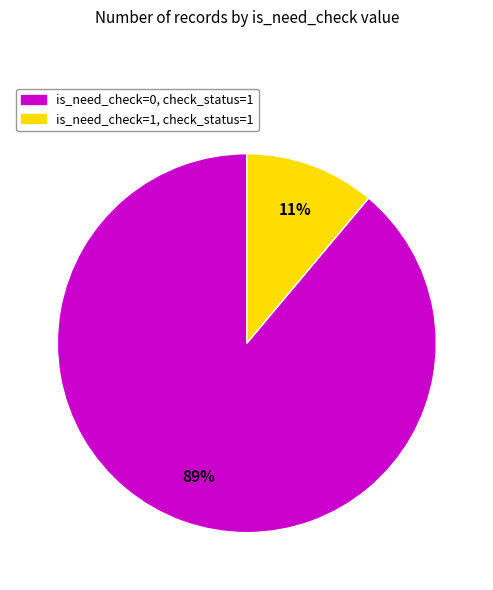

Does any single category account for the majority?

Yes